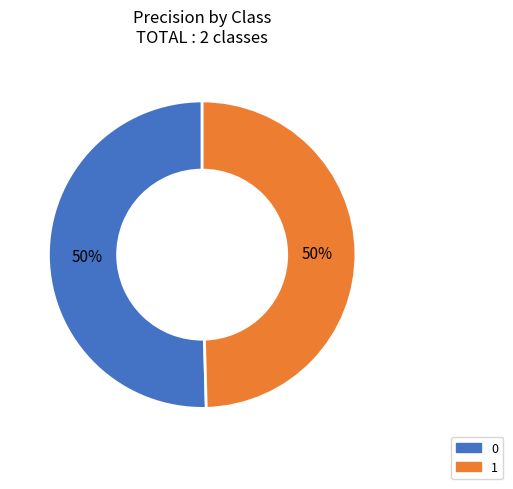

How many slices are in this pie chart?

2